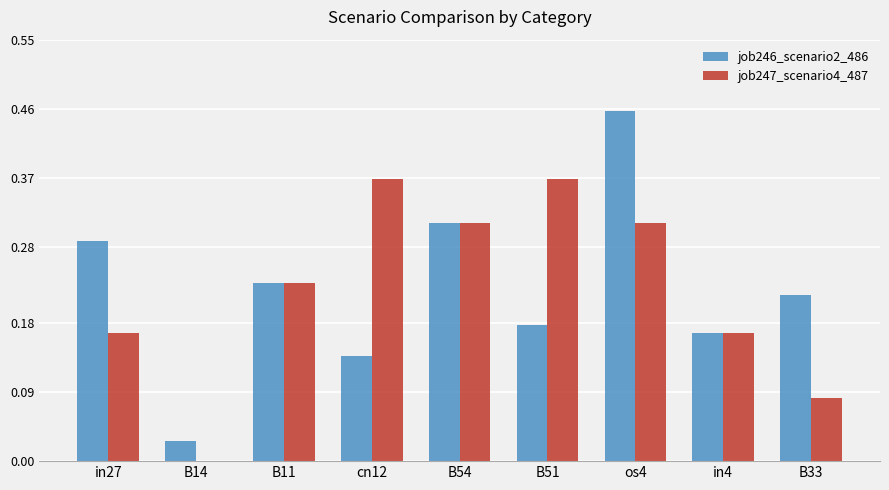

Which label corresponds to the largest value in the chart?

os4